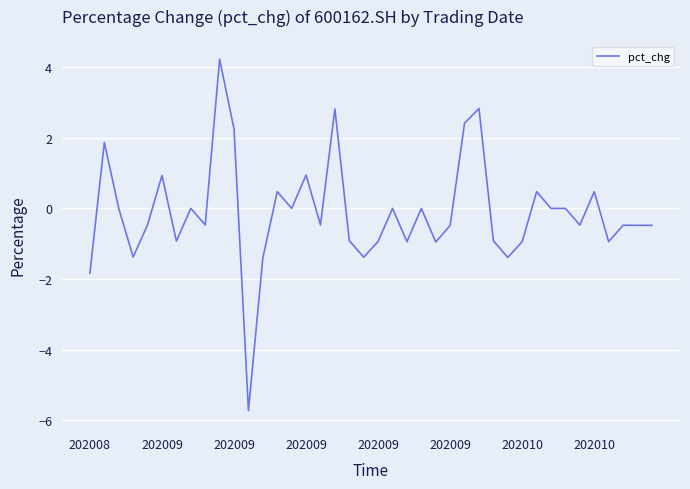

What is the smallest value displayed?

-5.7